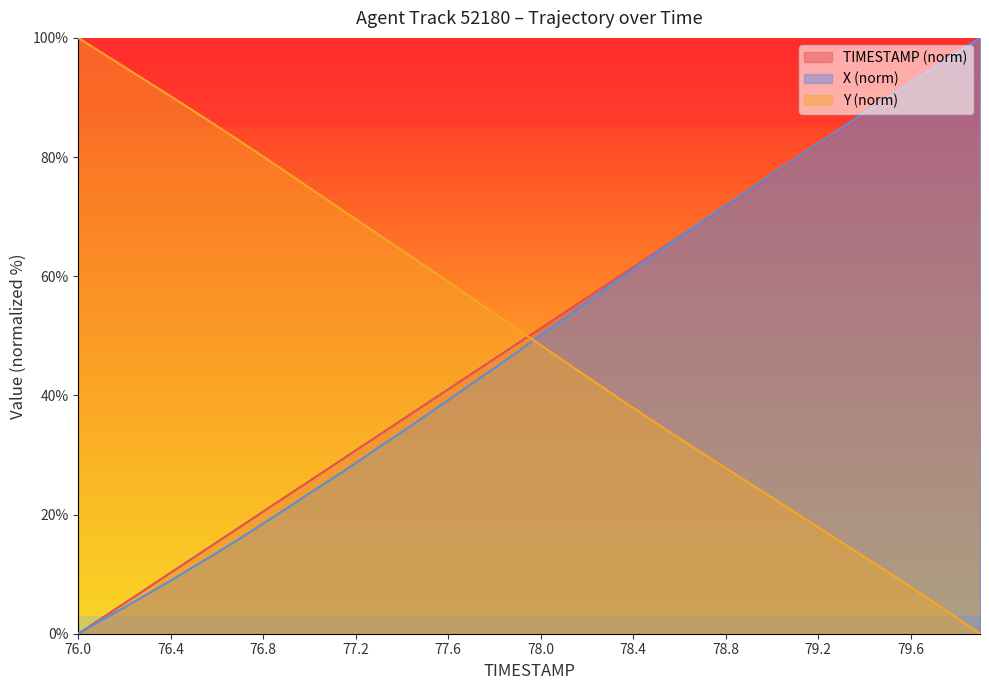

How many data points in TIMESTAMP are less than 51?

20